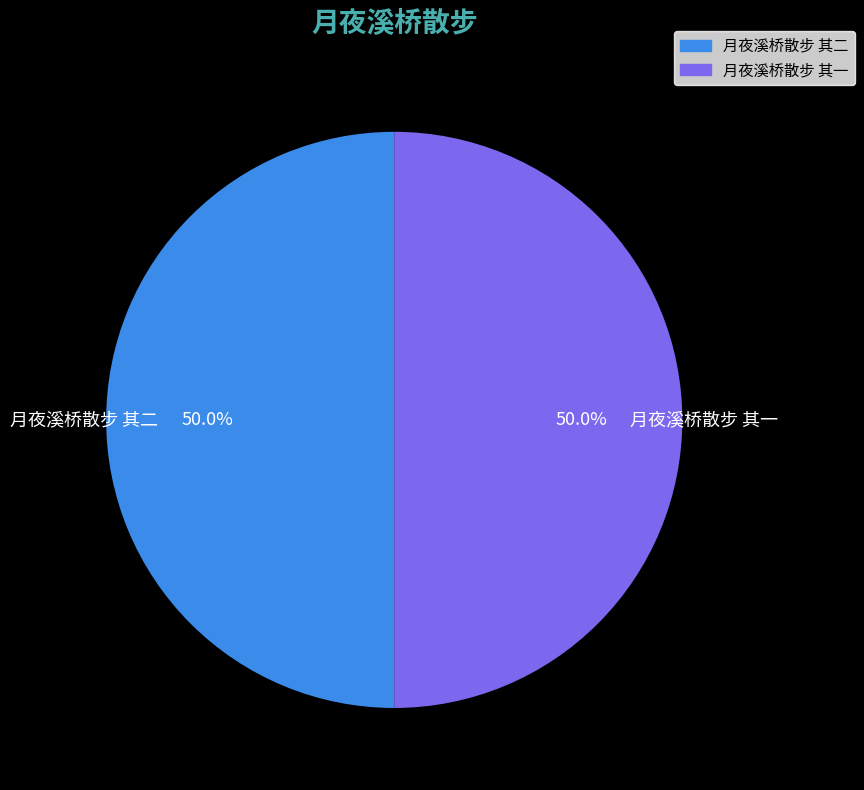

Is it true that 月夜溪桥散步 其二 is 63% of the pie?

False